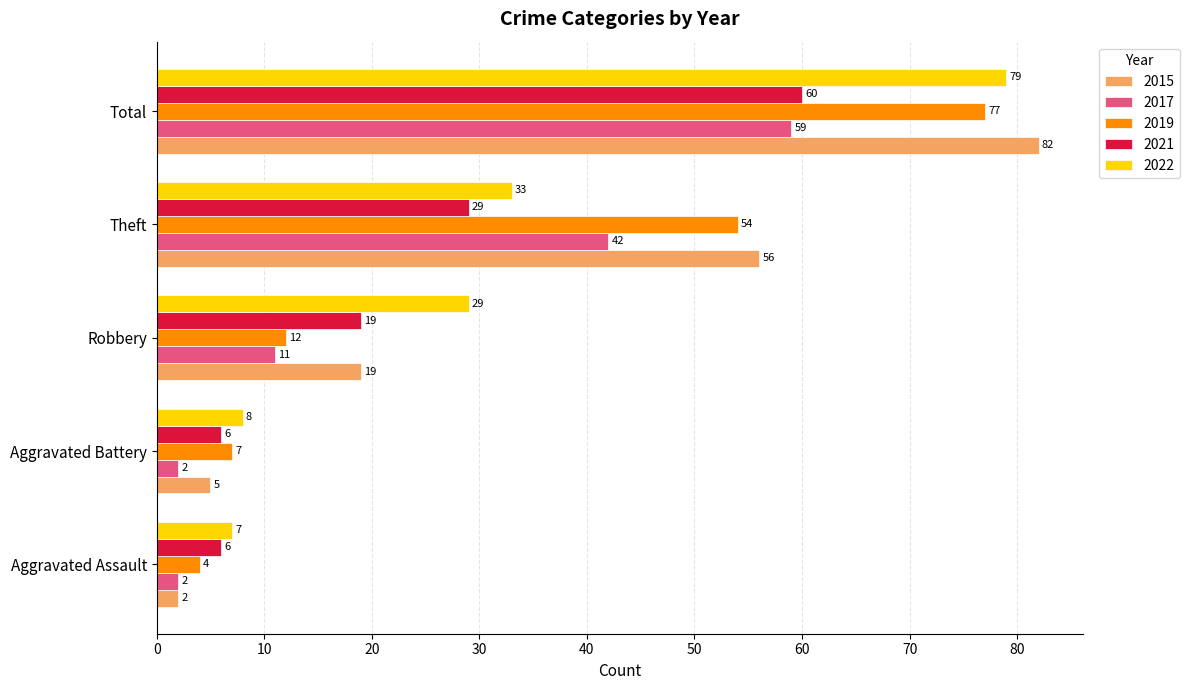

At which category is the sum across all series the highest?

Total